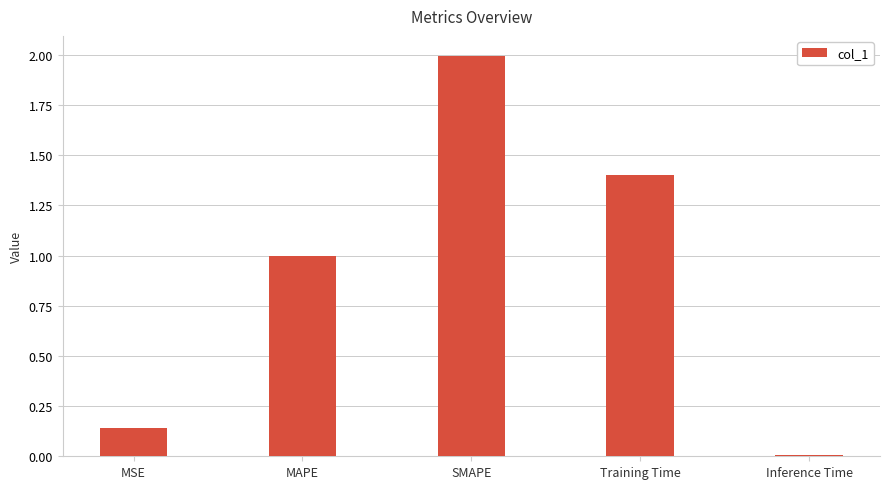

The chart shows a value of 0.7 at MAPE. True or false?

False